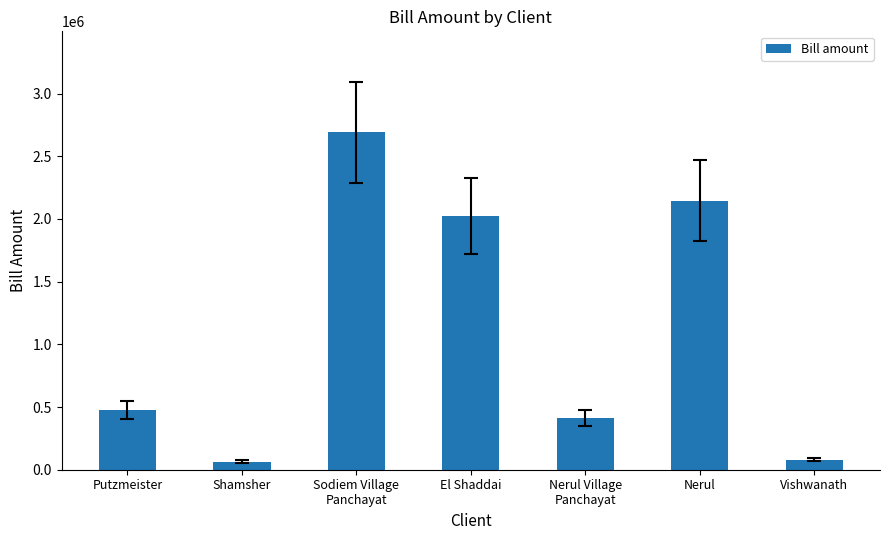

The value at Nerul Village
Panchayat is 414180.0. True or false?

True